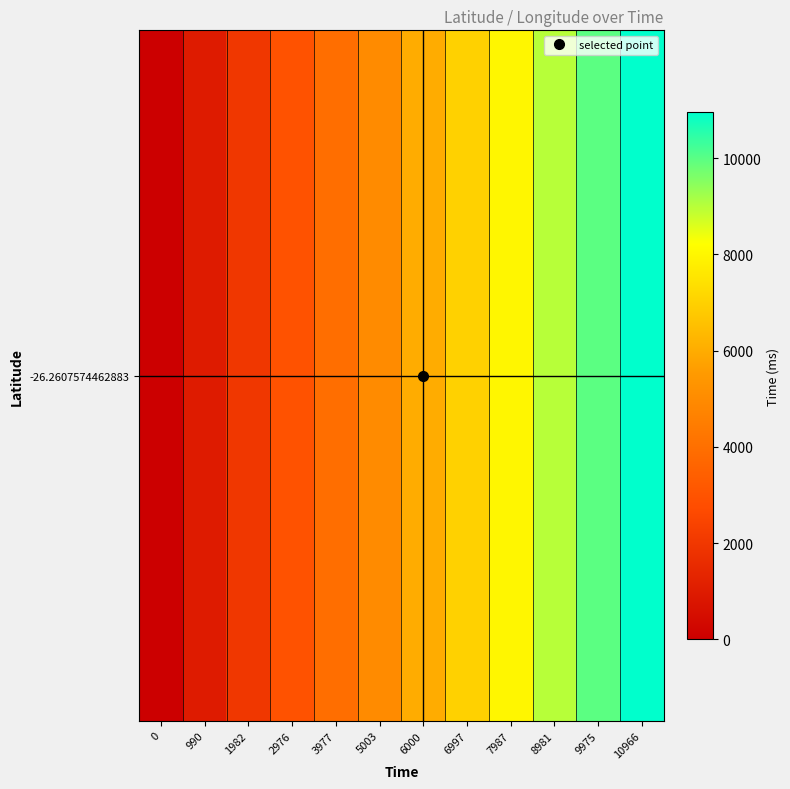

How many values are above zero?

11